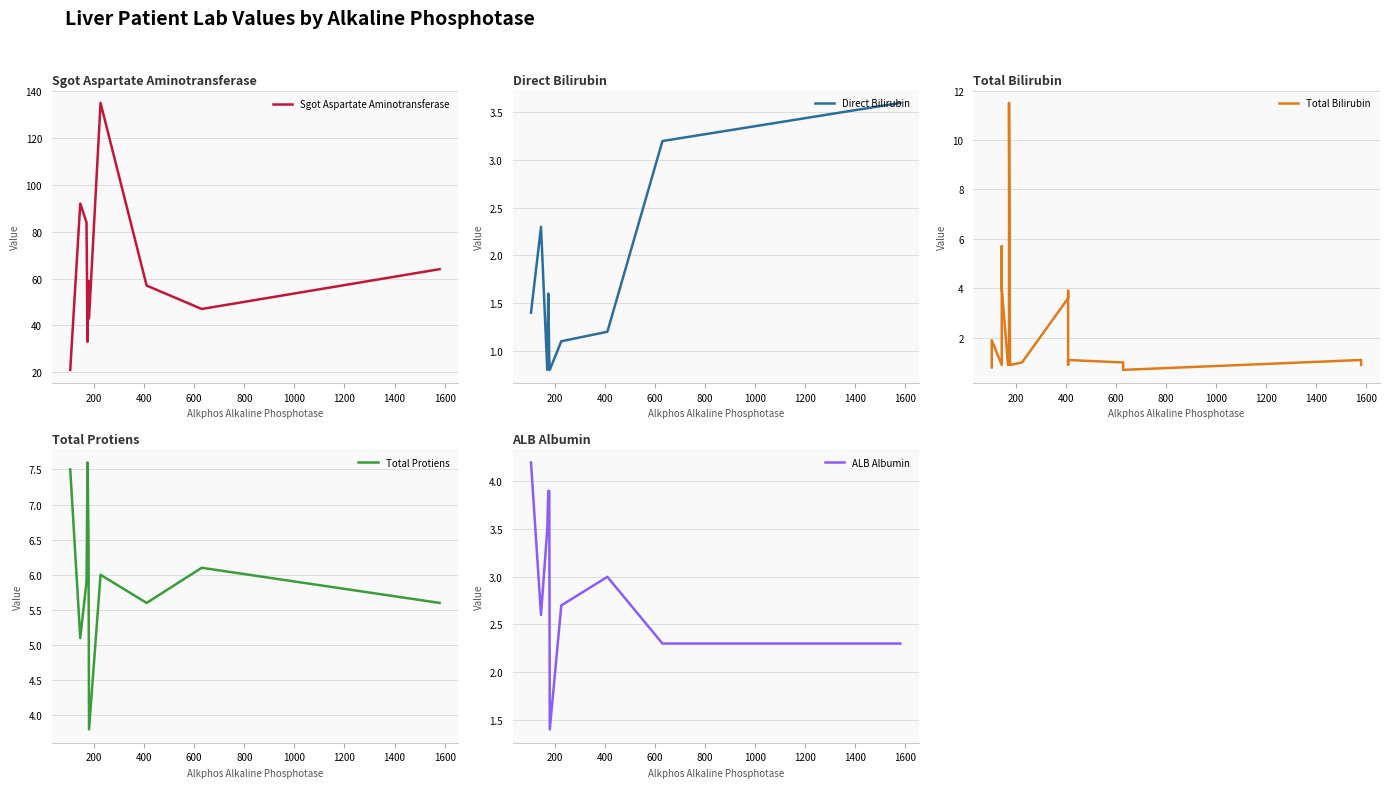

How many lines are shown in the chart?

5